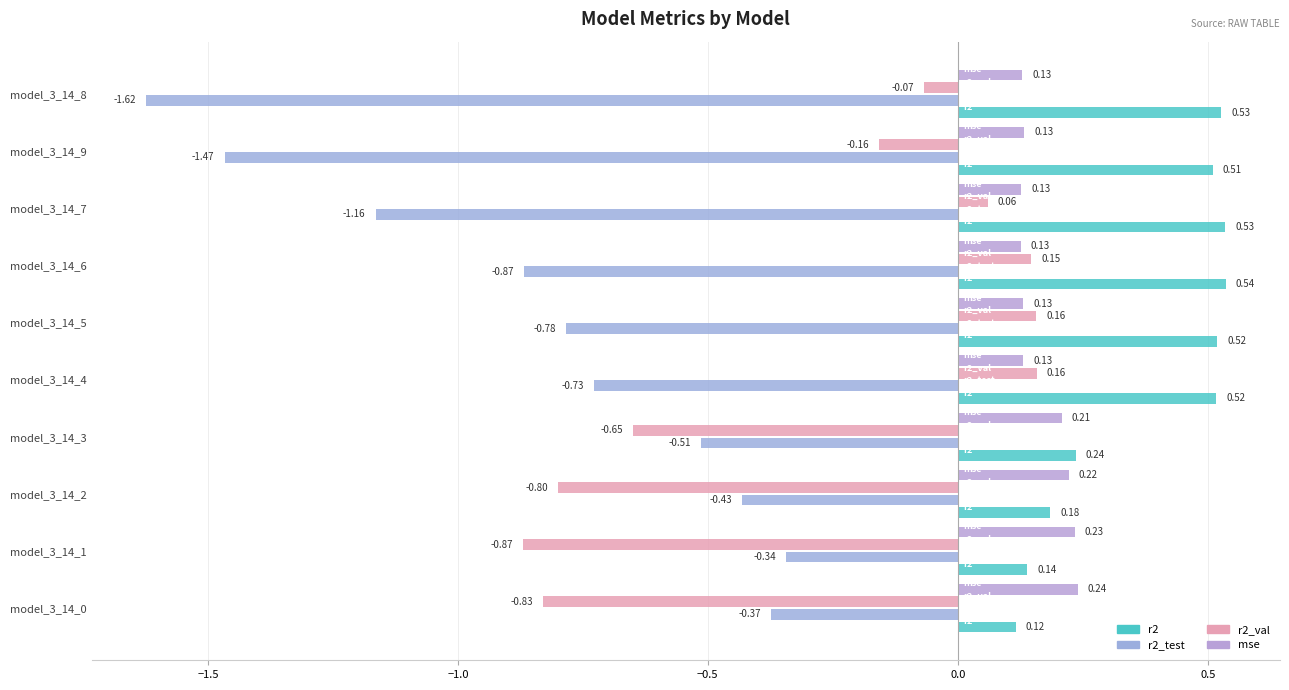

Count the number of categories in the chart.

10